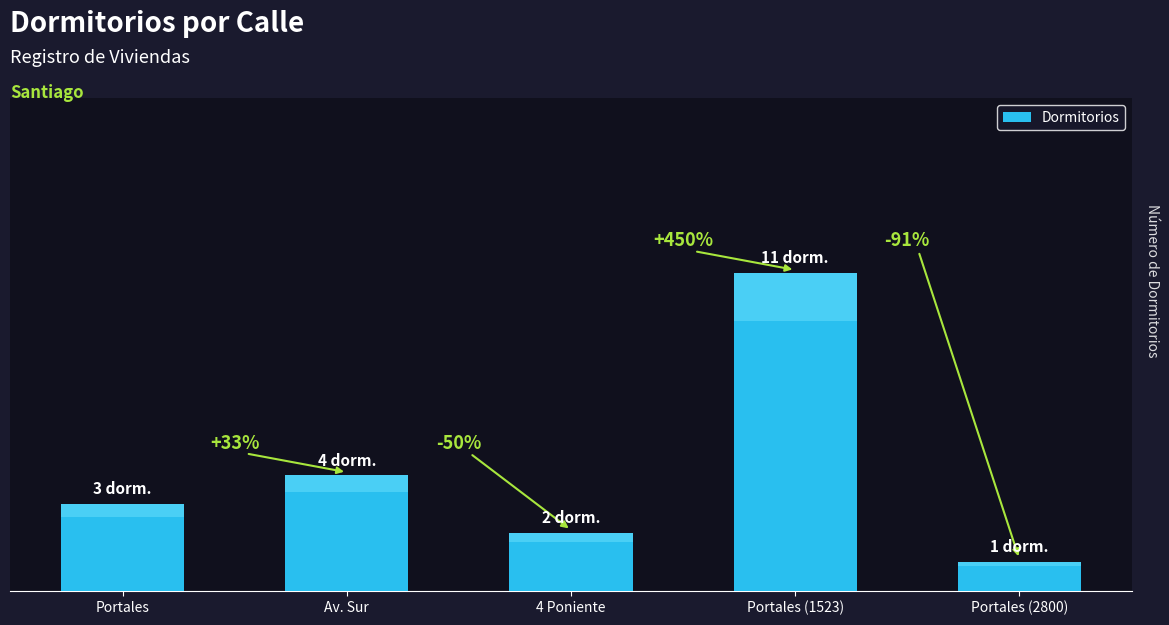

What is the smallest value displayed?

1